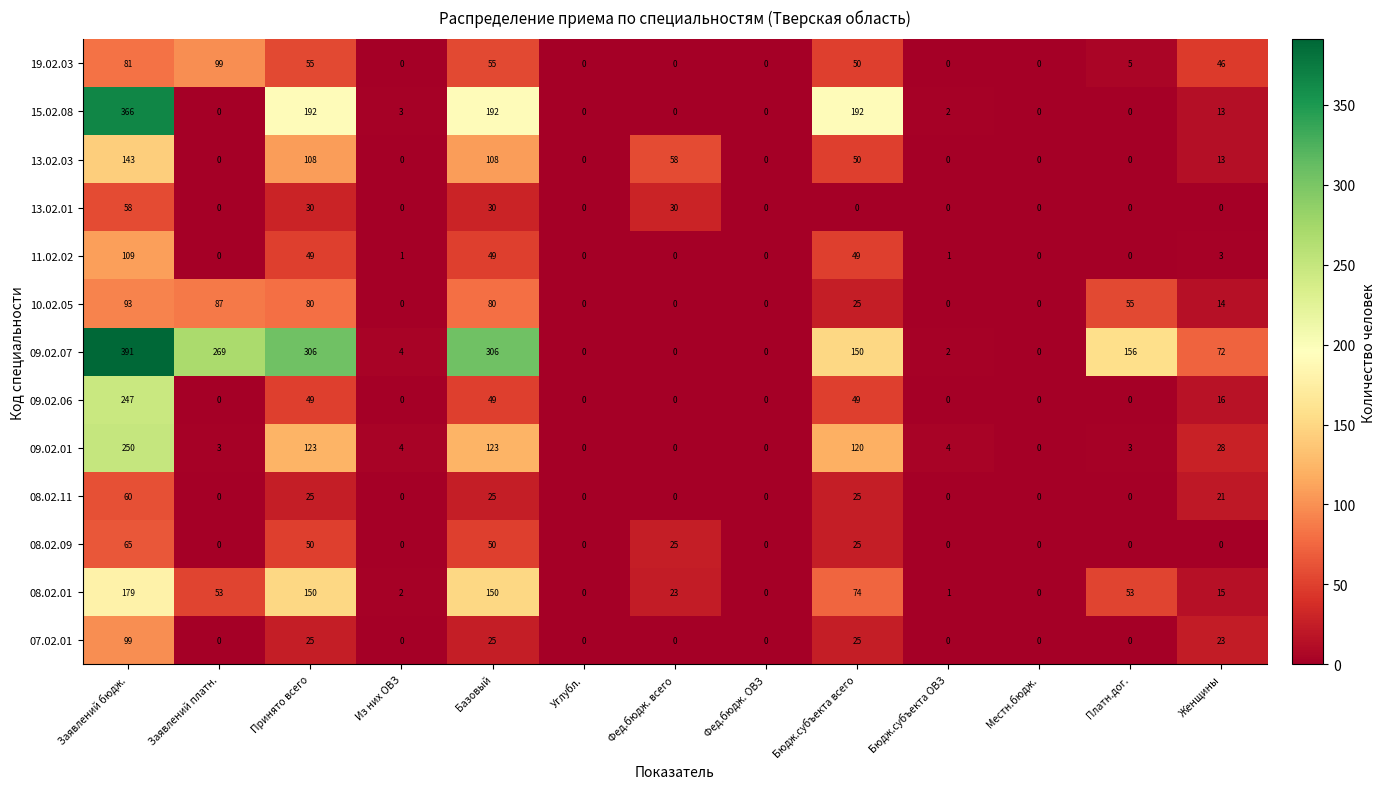

What is the average value of the 09.02.07 series?

127